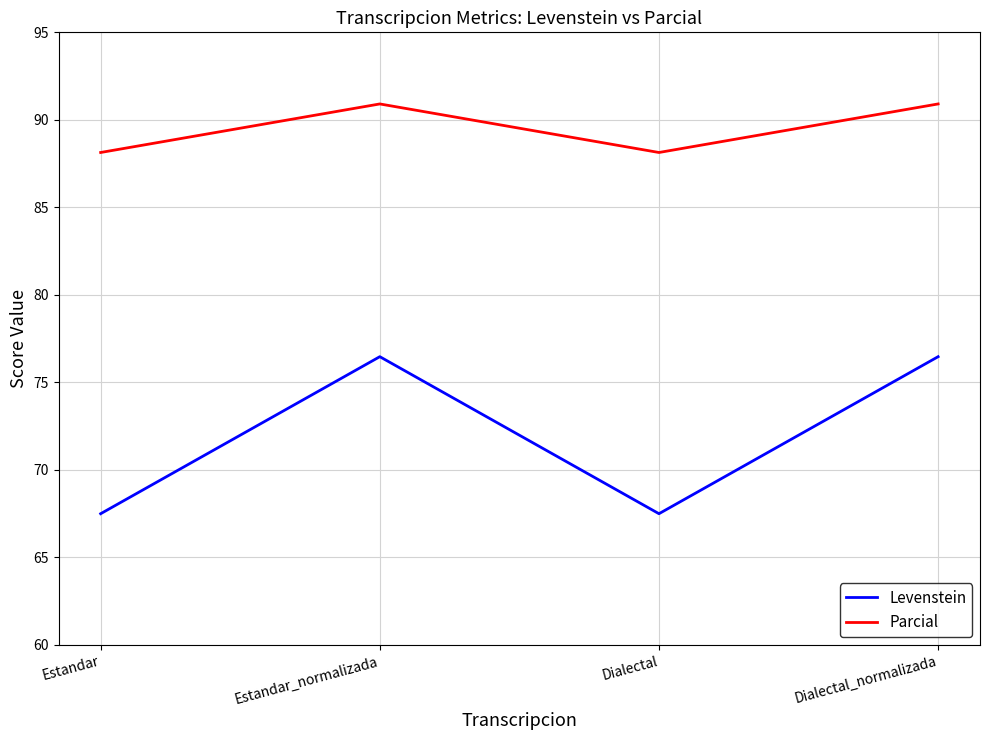

Reading right to left, list all the values displayed in this chart.

Levenstein: 76.5	67.5	76.5	67.5
Parcial: 90.9	88.1	90.9	88.1